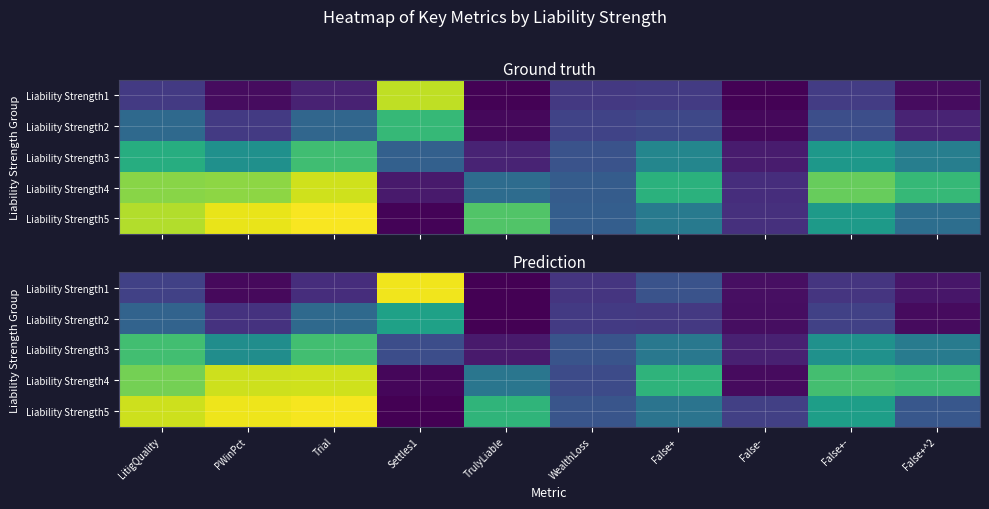

What is the approximate value of Liability Strength3 at WealthLoss?

0.3